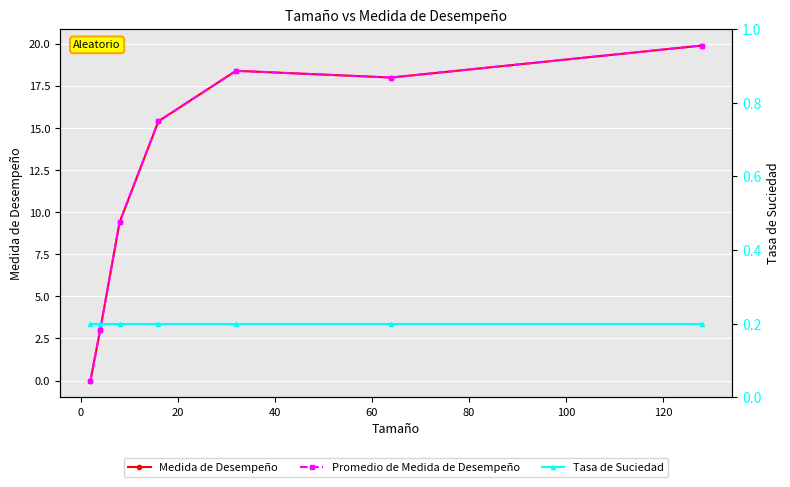

The value of Tasa de Suciedad at 0 is 0.2. True or false?

True